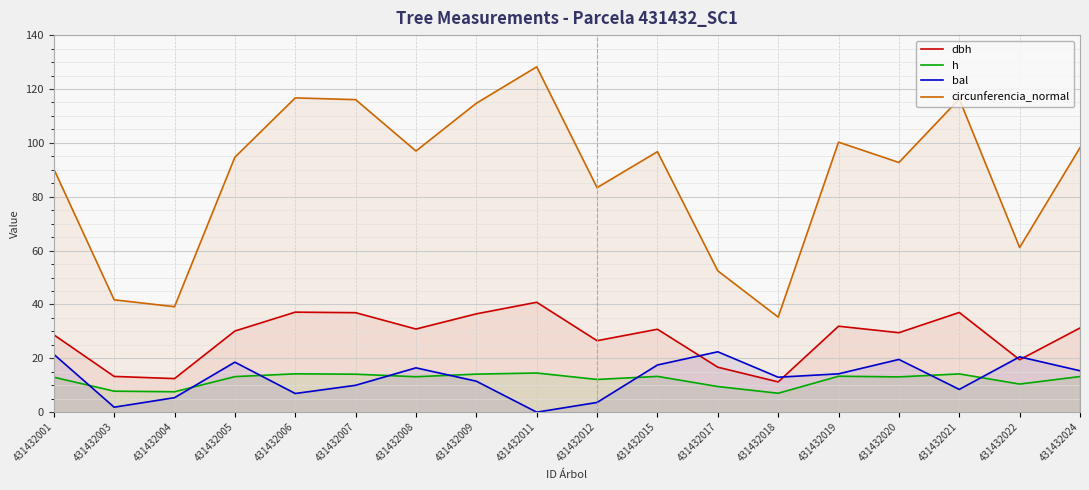

Rank the series at 431432015 from lowest to highest value.

h, bal, dbh, circunferencia_normal